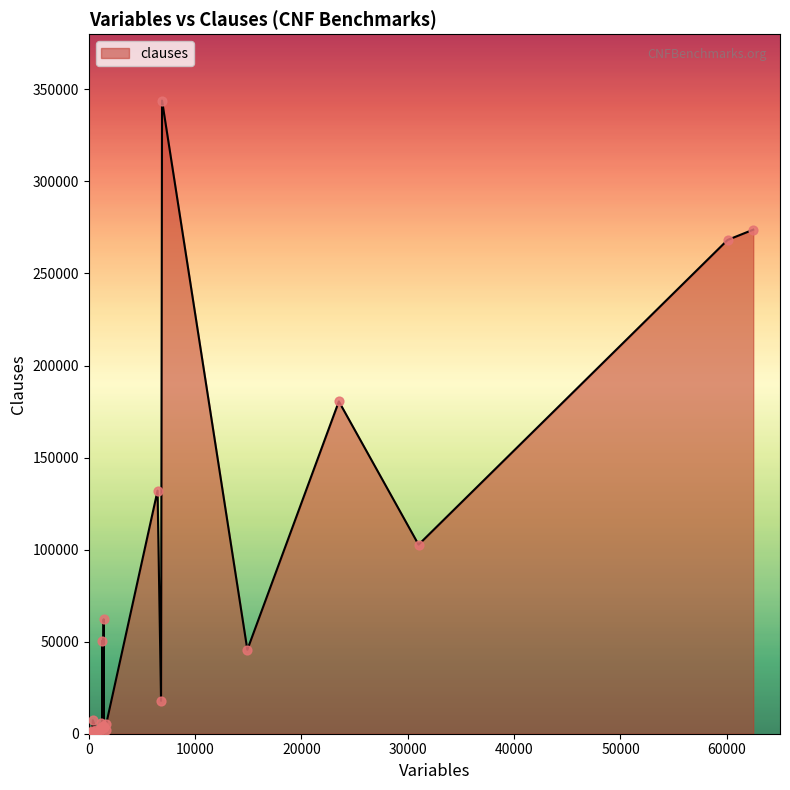

What is the maximum value shown in the chart?

343944